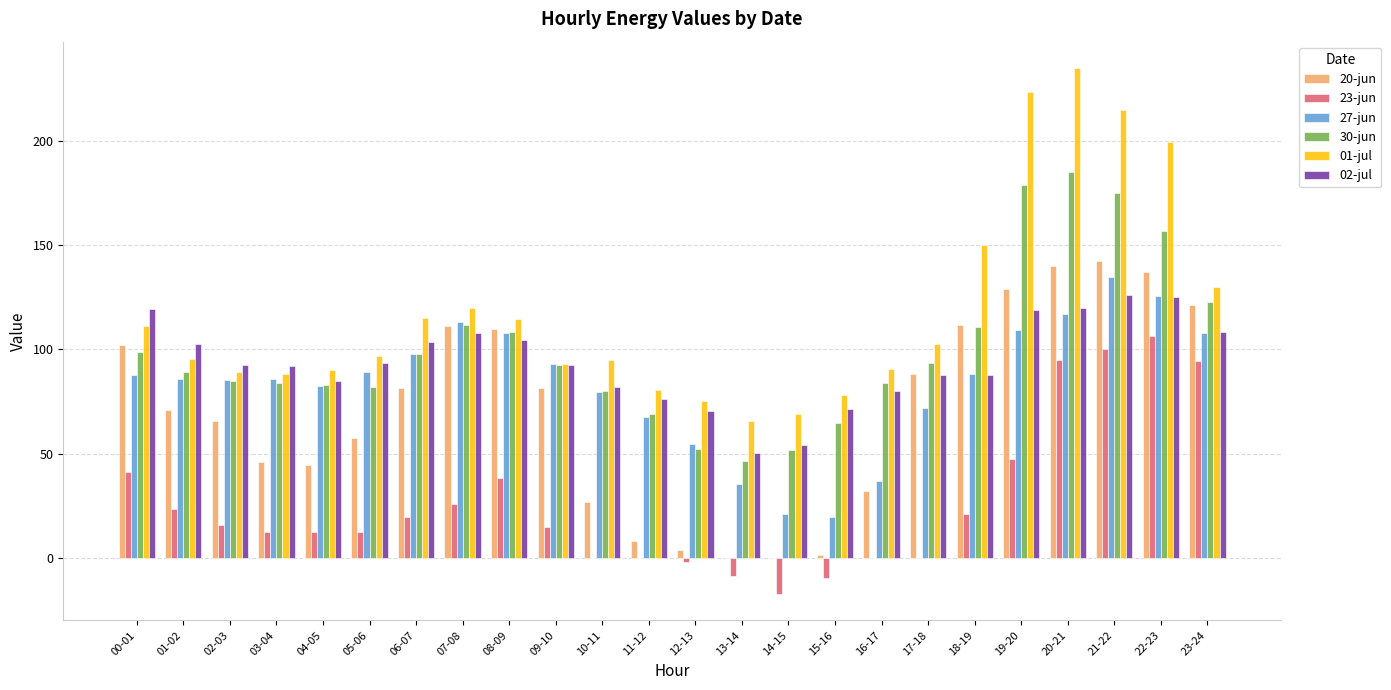

How many distinct data groups are displayed?

6